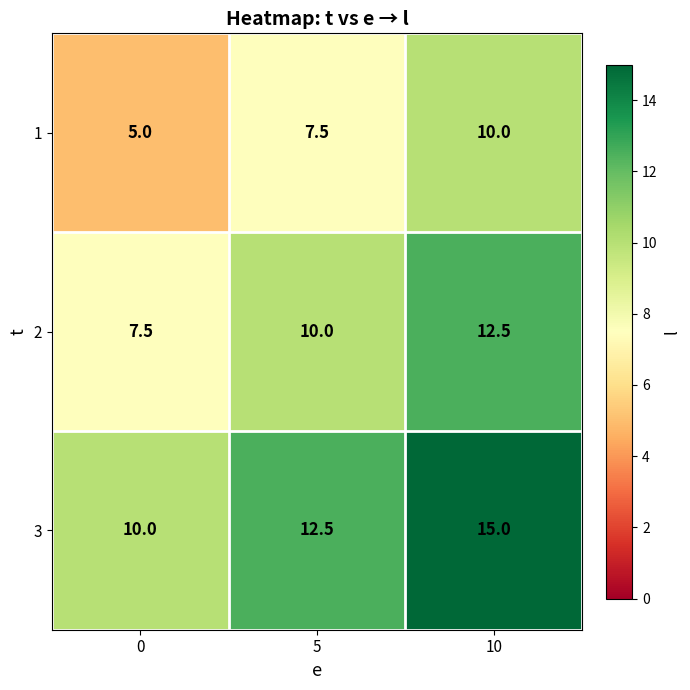

Is it true that 1 equals 2.8 at 0?

False